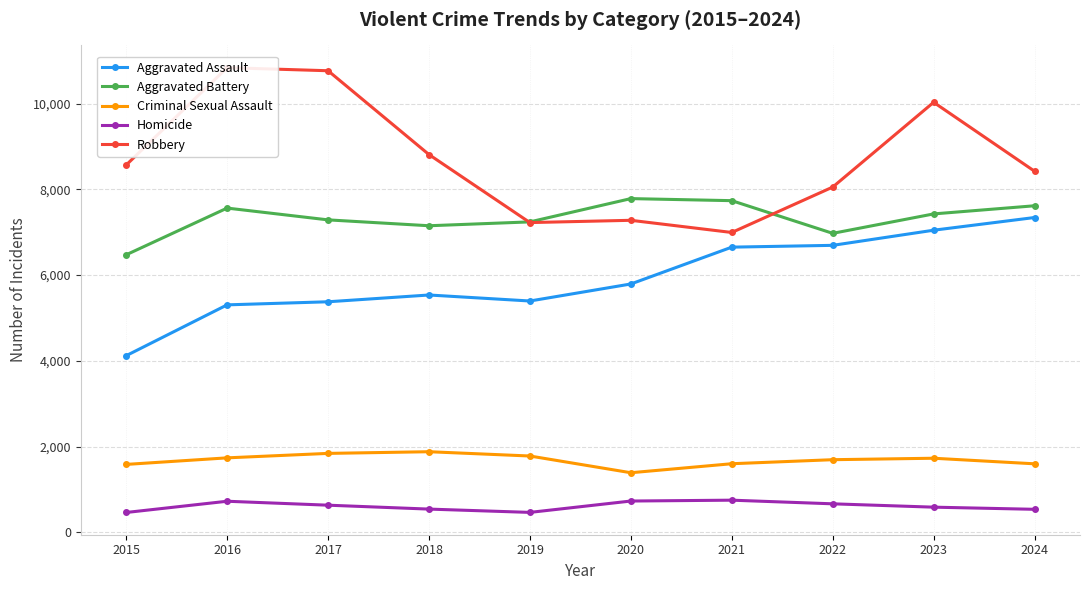

What is the difference between the Robbery values at 2020 and 2023?

2752